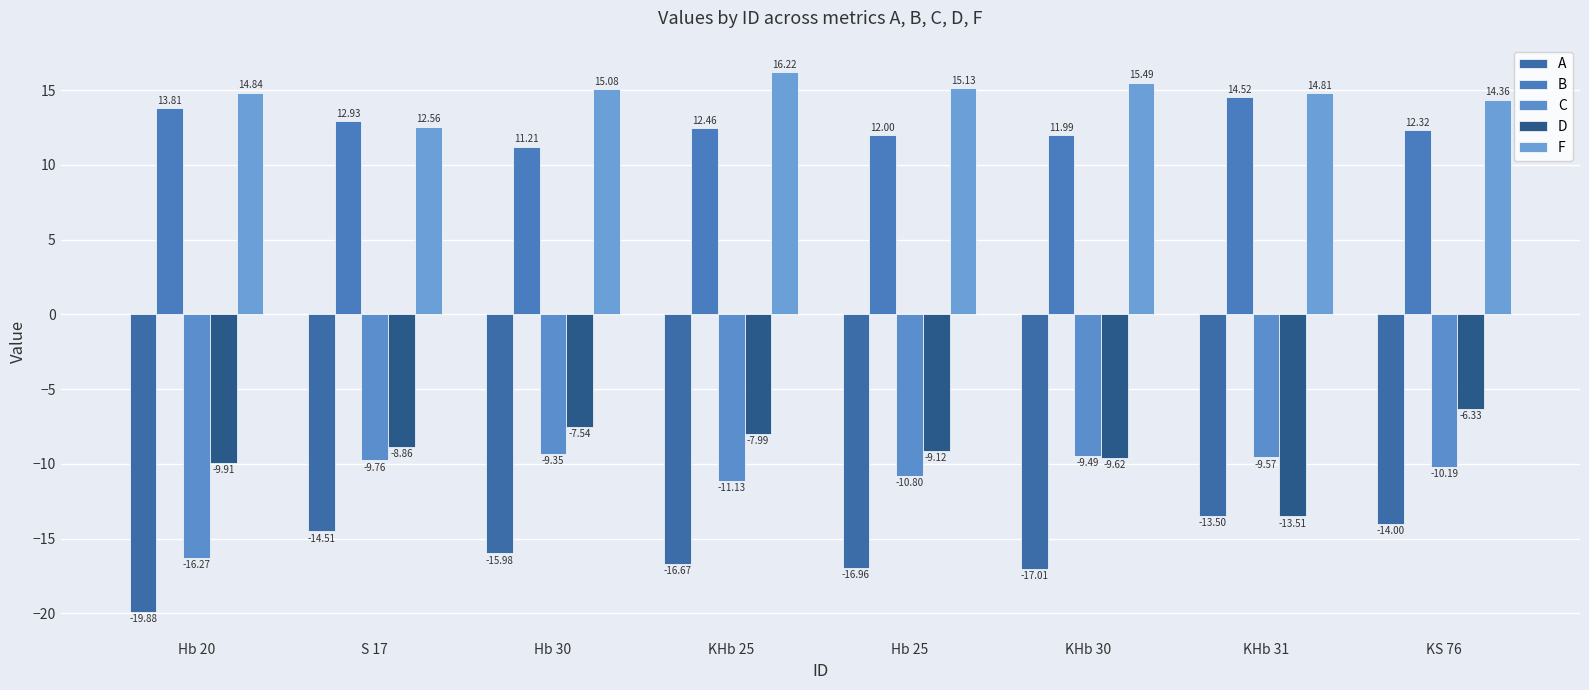

What is the label of the 1st bar from the left?

Hb 20